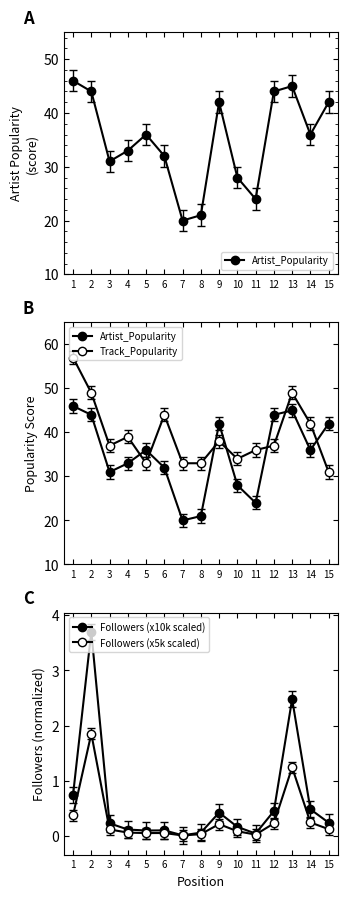

What is the average value of the Followers (x10k scaled) series?

0.6